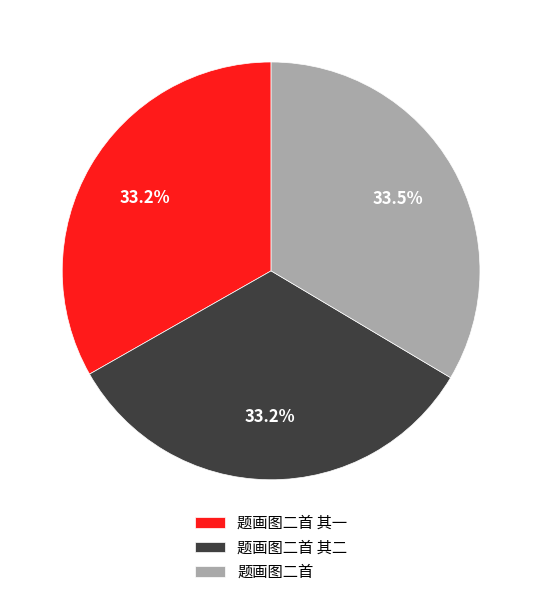

What is the ratio of the value at 题画图二首 其二 to the value at 题画图二首 其一?

1.0